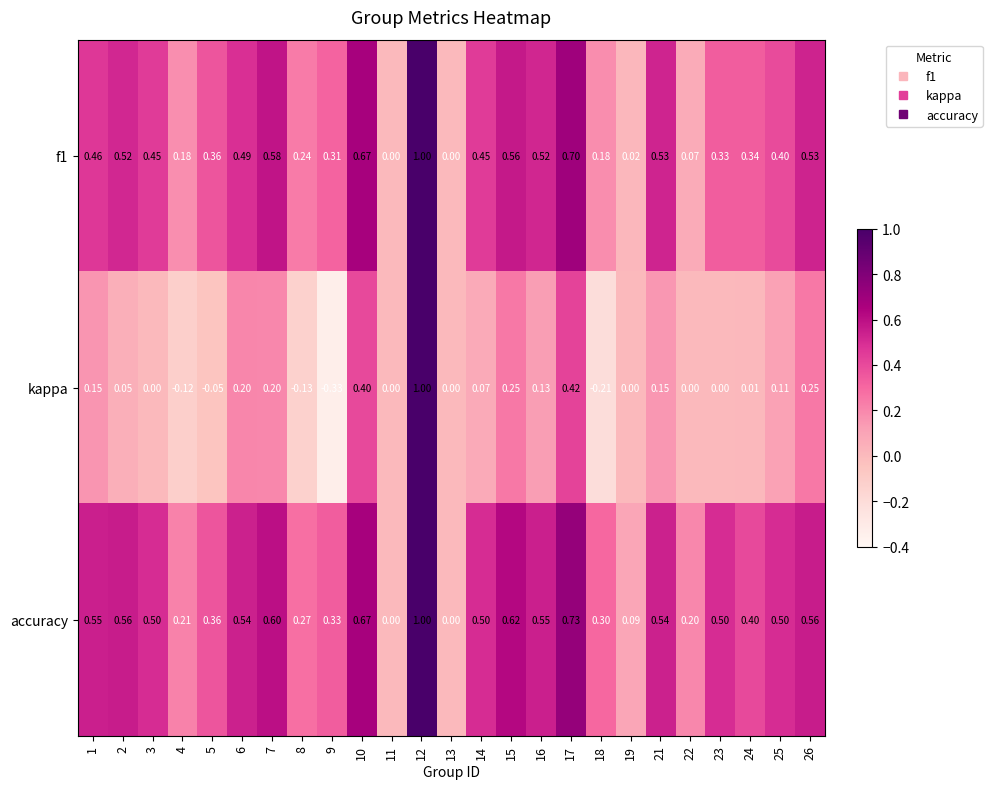

What is the total value across all series at 24?

0.8